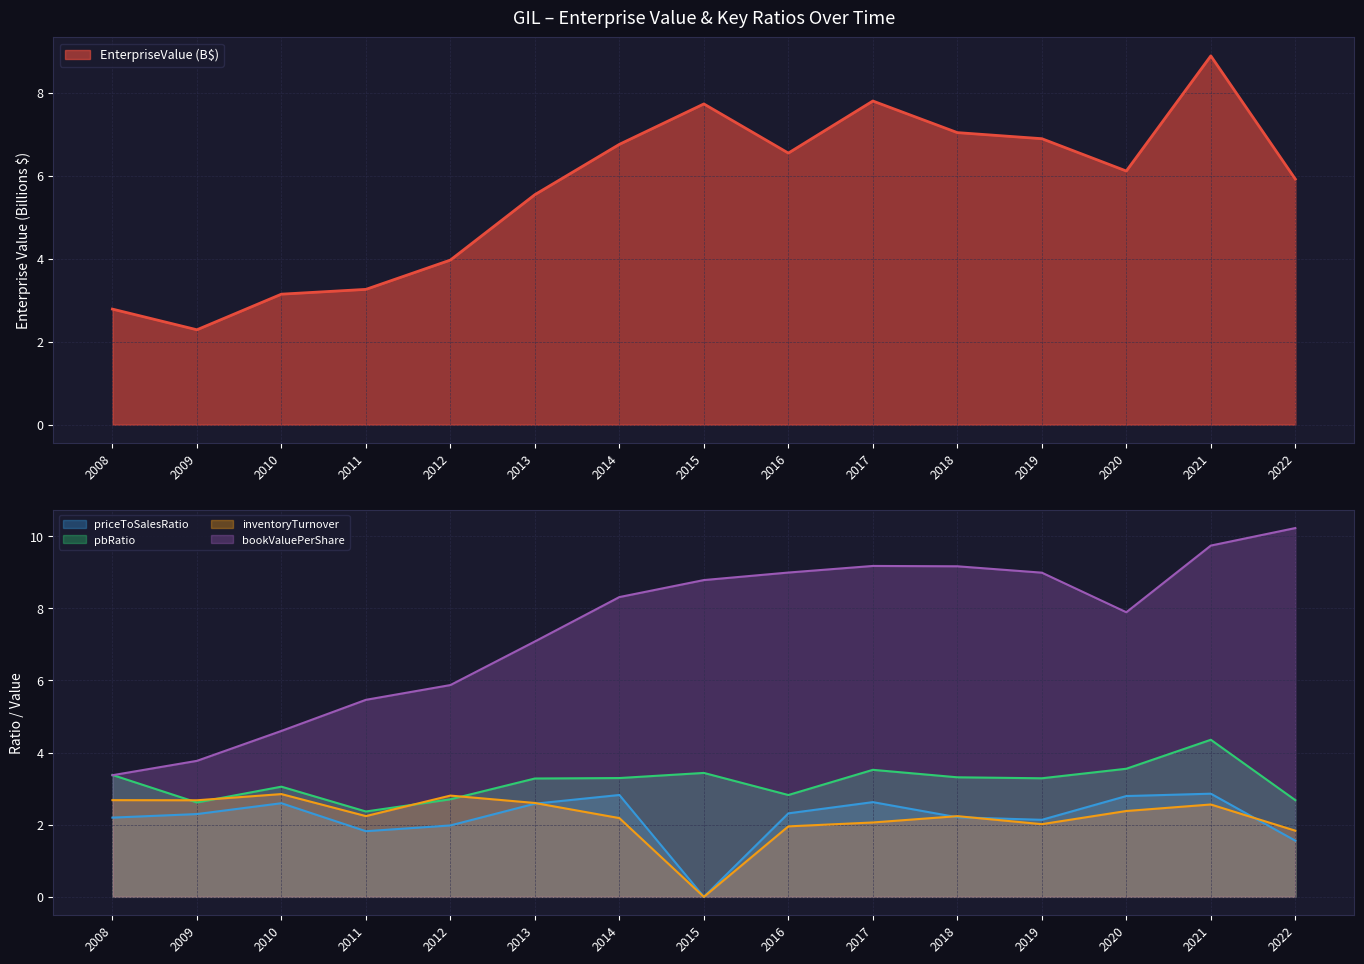

Is it true that priceToSalesRatio equals 2.8 at 2020?

True